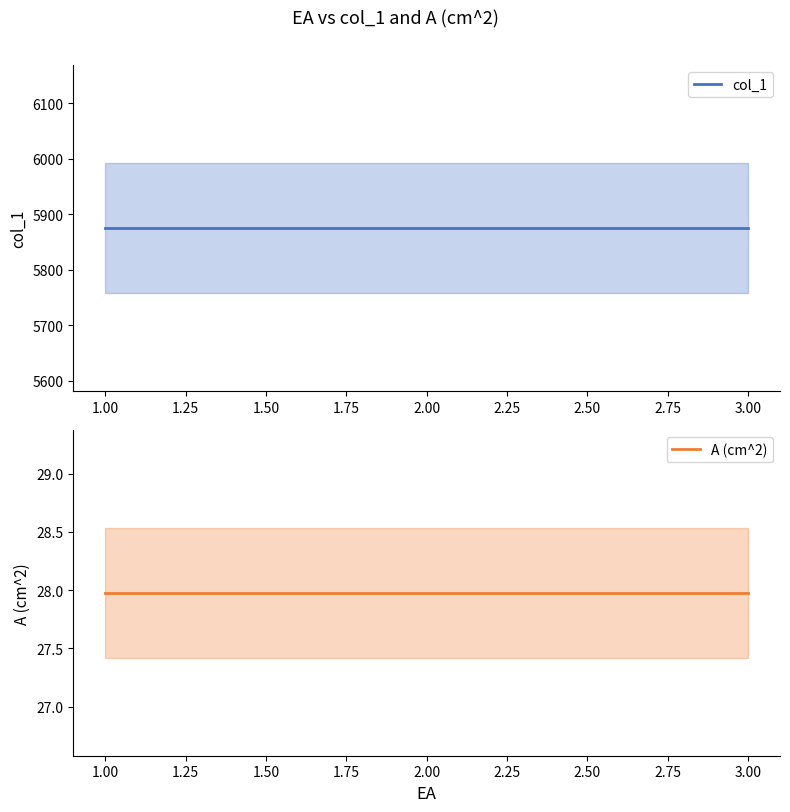

Is this an area chart (filled region under the line)?

No